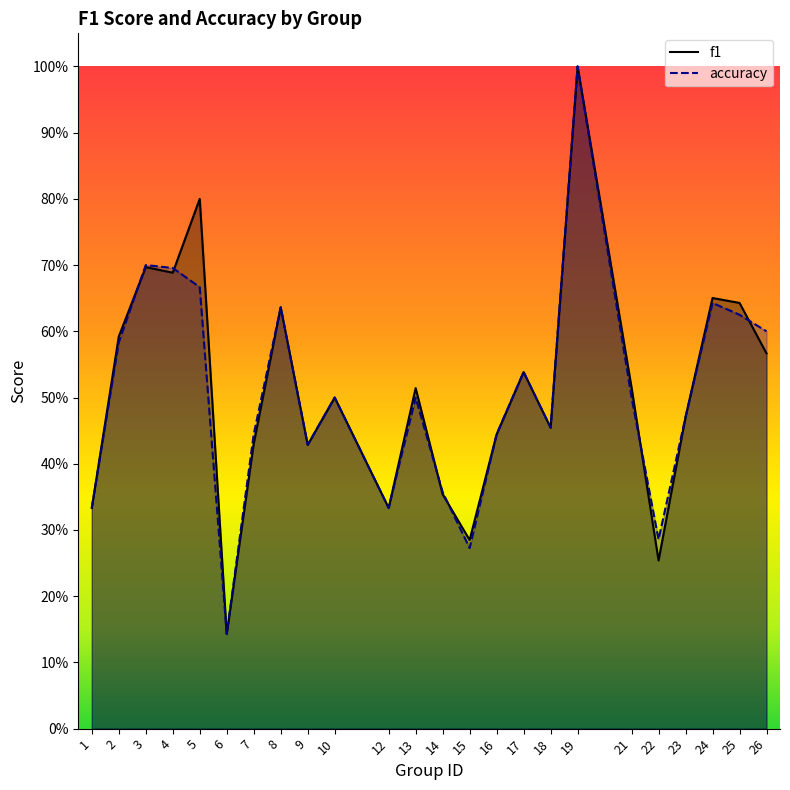

Reading left to right, extract all data points from this chart.

f1: 1=0.3	2=0.6	3=0.7	4=0.7	5=0.8	6=0.1	7=0.4	8=0.6	9=0.4	10=0.5	12=0.3	13=0.5	14=0.4	15=0.3	16=0.4	17=0.5	18=0.5	19=1.0	21=0.5	22=0.3	23=0.5	24=0.7	25=0.6	26=0.6
accuracy: 1=0.3	2=0.6	3=0.7	4=0.7	5=0.7	6=0.1	7=0.4	8=0.6	9=0.4	10=0.5	12=0.3	13=0.5	14=0.4	15=0.3	16=0.4	17=0.5	18=0.5	19=1.0	21=0.5	22=0.3	23=0.5	24=0.6	25=0.6	26=0.6